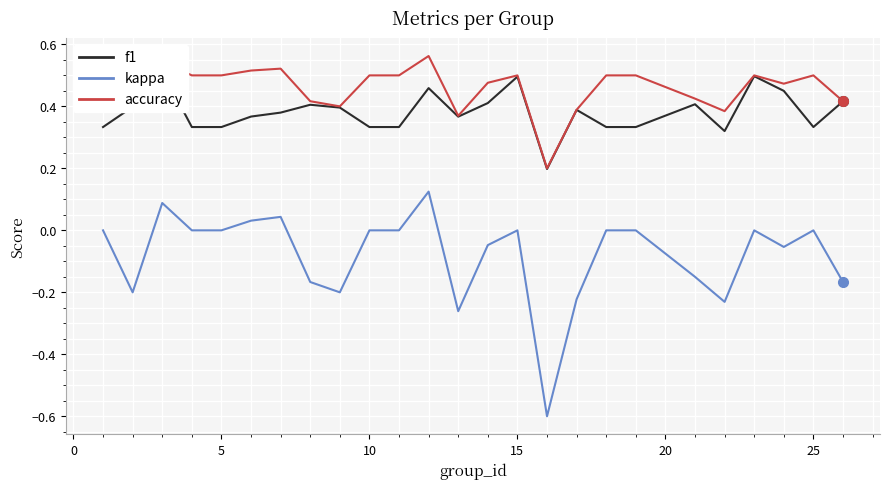

True or false: accuracy and kappa intersect in this chart.

False